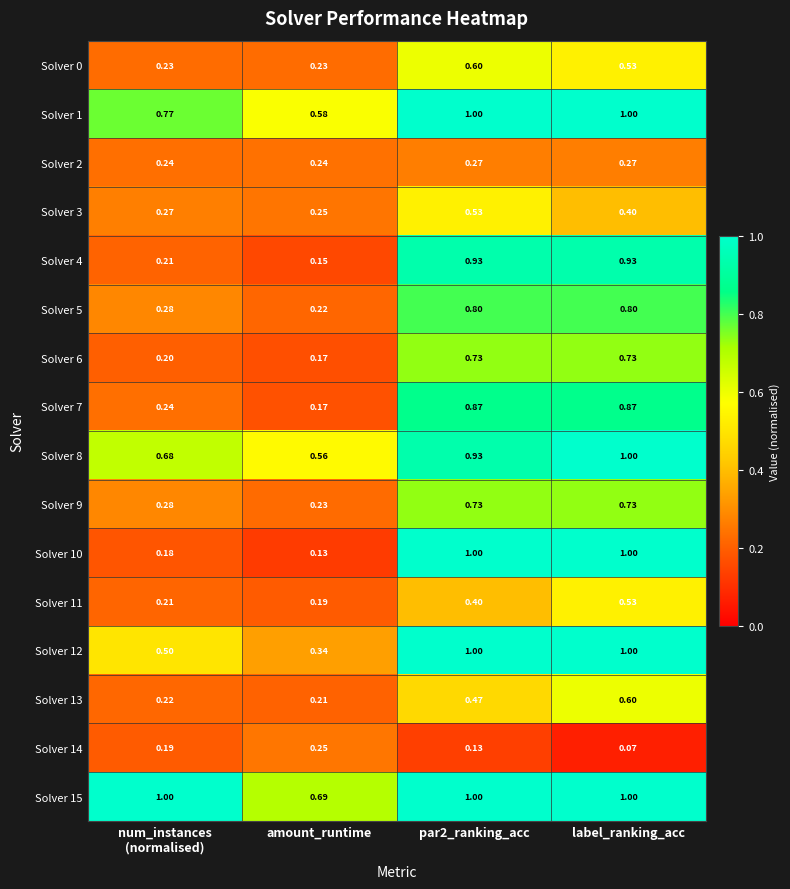

Which series has the widest spread of values?

Solver 10